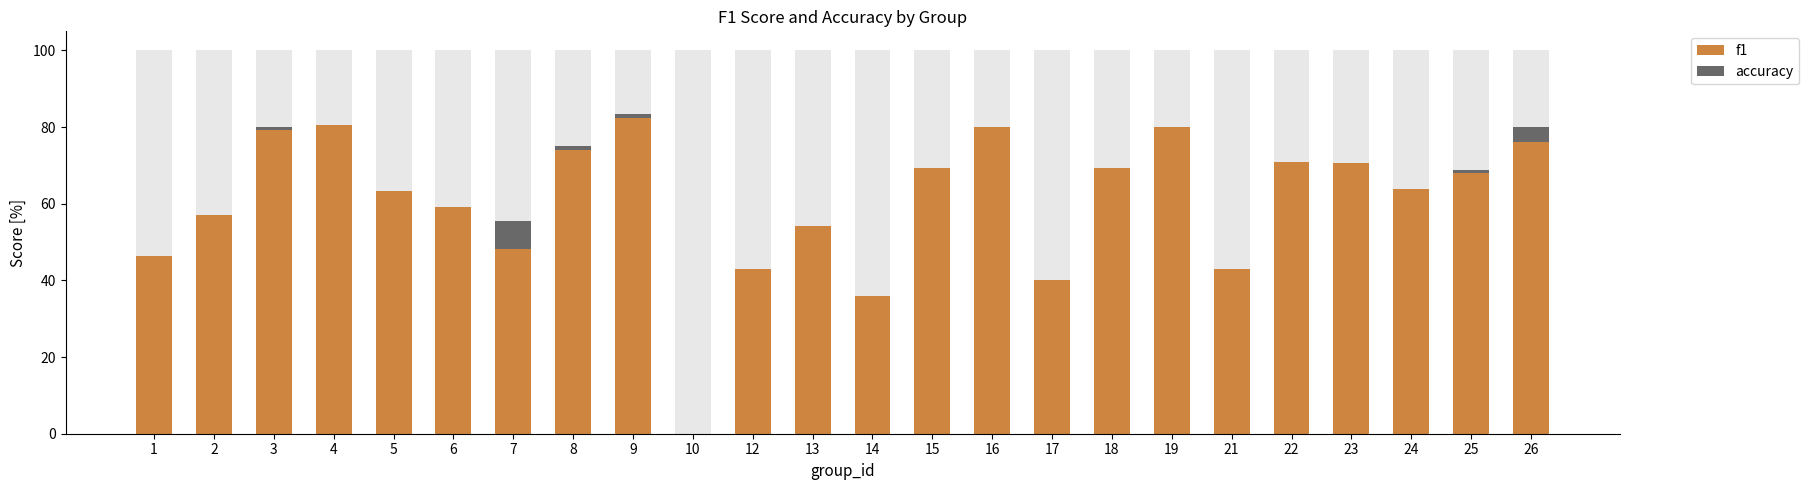

At 23, list the series in order from smallest to largest.

accuracy, f1